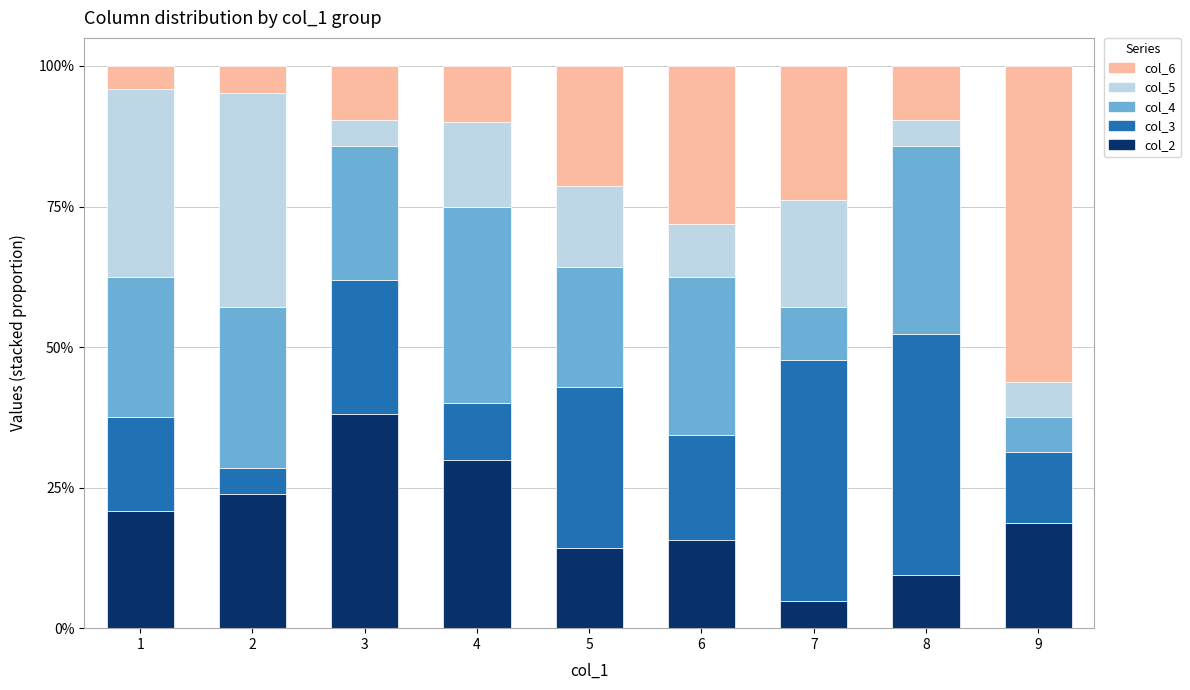

What is the total value across all series at 6?

100.0